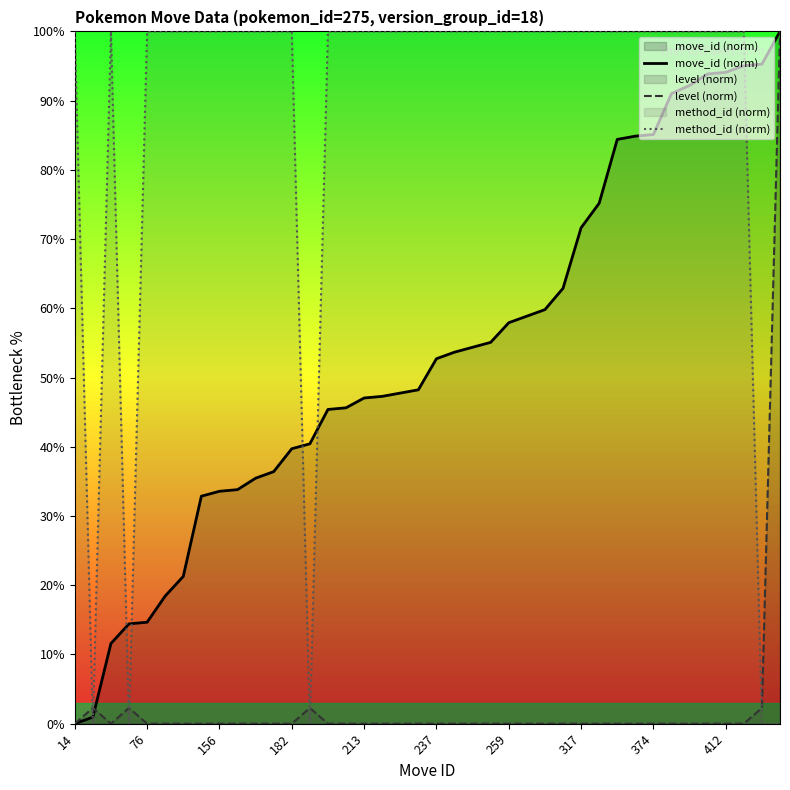

True or false: move_id (norm) and level (norm) cross at least once.

True